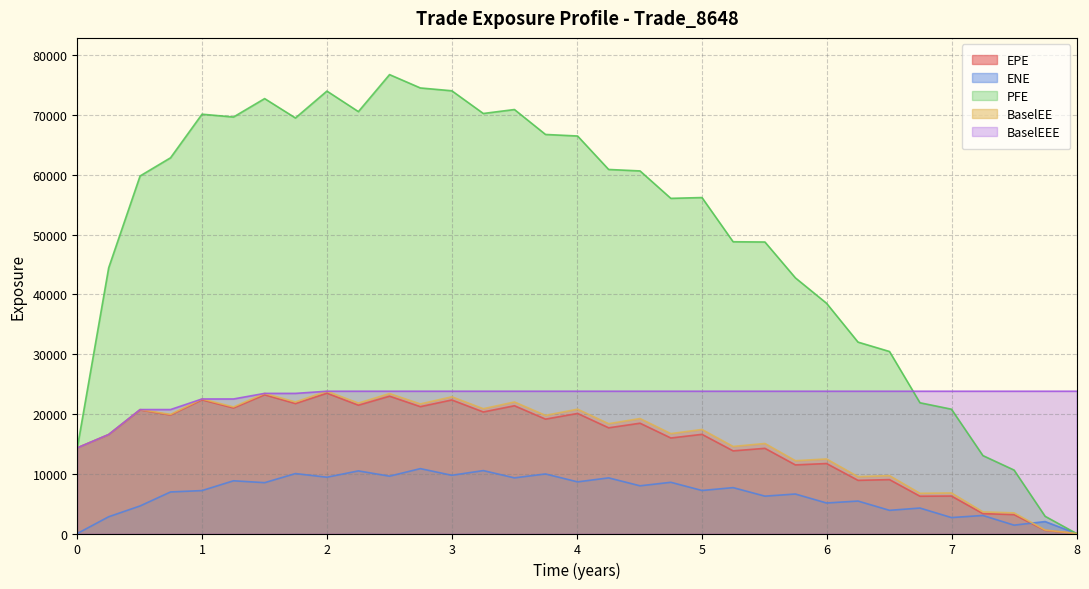

List the labels in order of EPE value, largest first.

1.99859, 1.49996, 2.49996, 0.998593, 2.99859, 1.74654, 2.25065, 3.49996, 2.74654, 1.25065, 0.502732, 3.25065, 4.00546, 0.746538, 3.74863, 4.50546, 4.2541, 5.00133, 0.251366, 4.75202, 0.0, 5.50544, 5.25065, 5.99859, 5.74928, 6.5027, 6.25065, 6.99859, 6.74654, 7.25065, 7.49996, 7.74863, 8.0